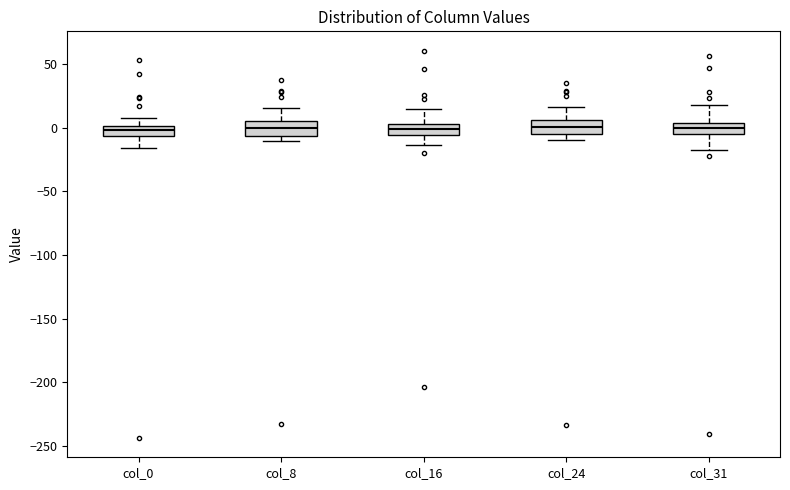

Reading left to right, transcribe this box plot: for each box, give where its median line is, the range the box spans, and where its two whiskers end, as read against the y-axis. The values are not printed on the chart, so give them approximately, as read against the axis.

col_0: median 0 (inside the box), box -5 to 0, whiskers -15 to 10
col_8: median 0, box -5 to 5, whiskers -10 to 15
col_16: median 0 (inside the box), box -5 to 0, whiskers -15 to 15
col_24: median 0, box -5 to 5, whiskers -10 to 15
col_31: median 0, box -5 to 5, whiskers -15 to 20